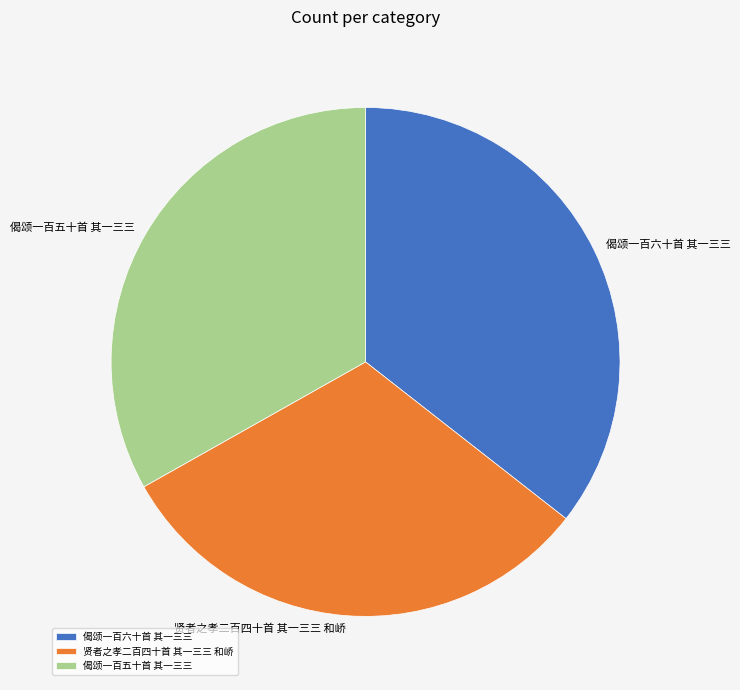

Is it true that 贤者之孝二百四十首 其一三三 和峤 is 31% of the pie?

True